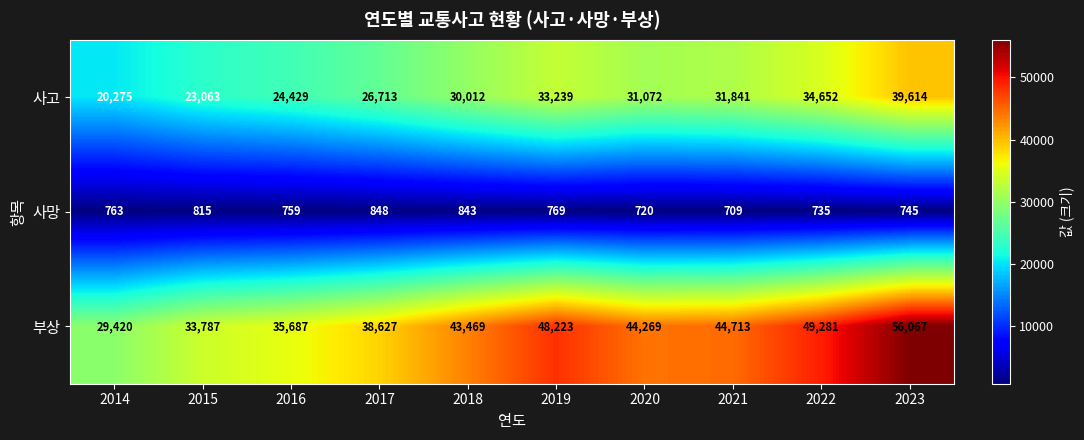

At which label does 사고 first exceed 31072?

2019